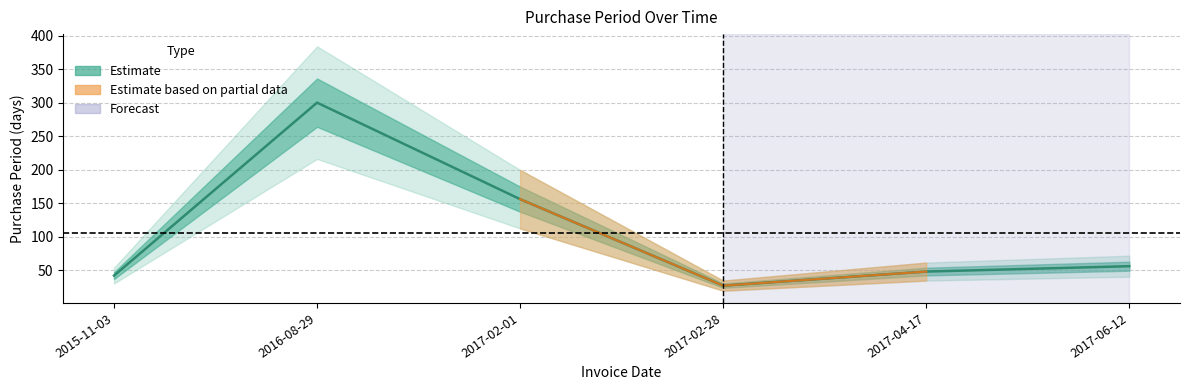

How many lines are shown in the chart?

1